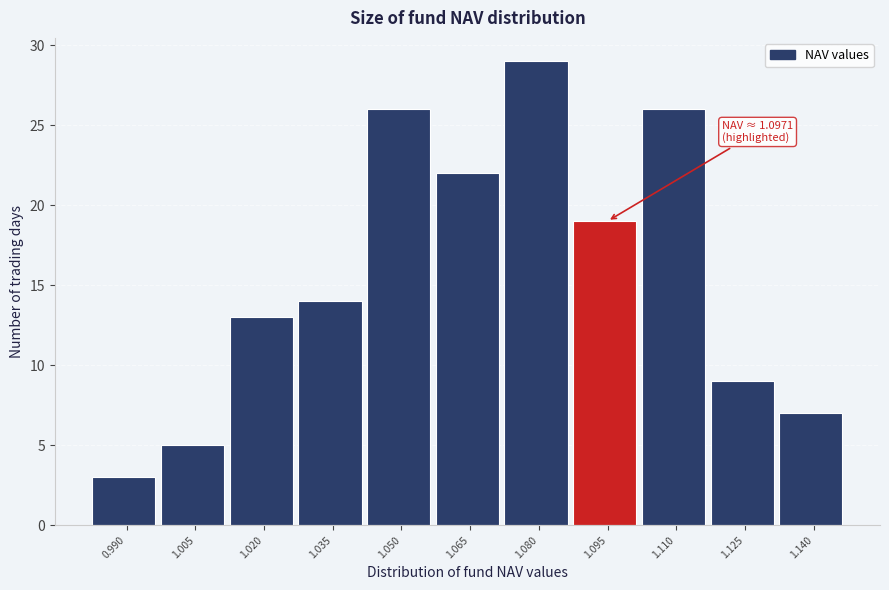

Reading right to left, list all the values displayed in this chart.

1.140=7	1.125=9	1.110=26	1.095=19	1.080=29	1.065=22	1.050=26	1.035=14	1.020=13	1.005=5	0.990=3